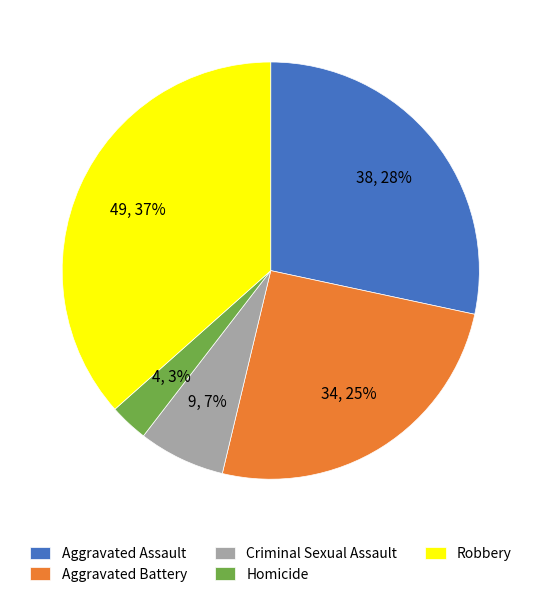

Which category has the biggest portion of the pie?

Robbery